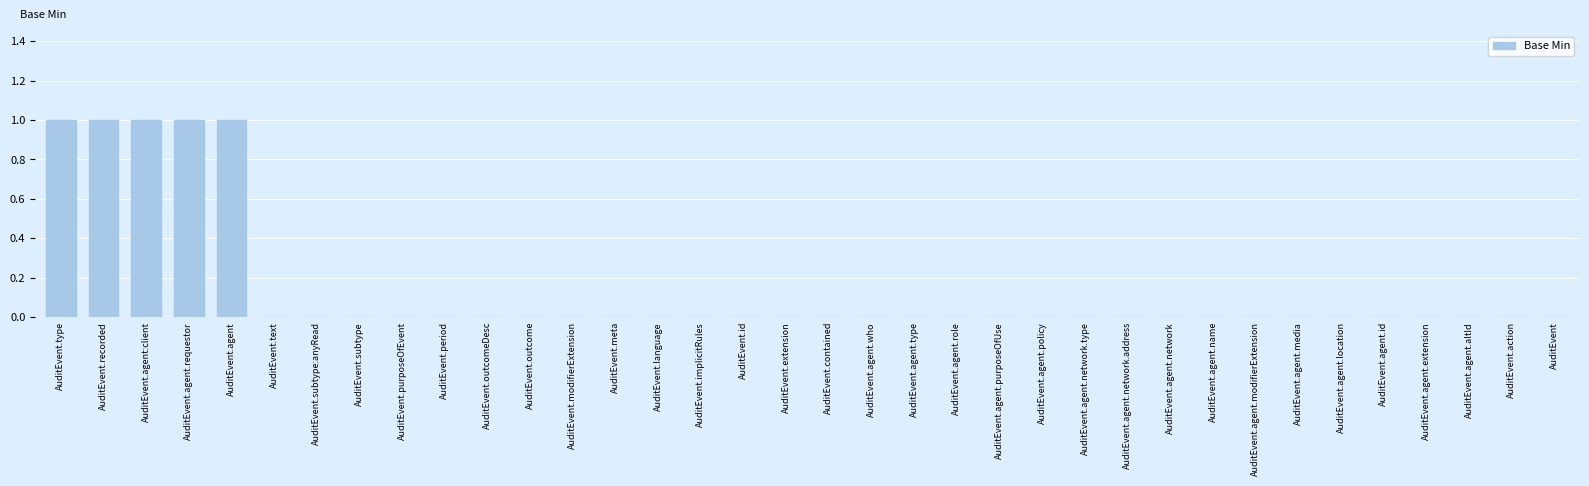

The value at AuditEvent.agent.location is 0. True or false?

True